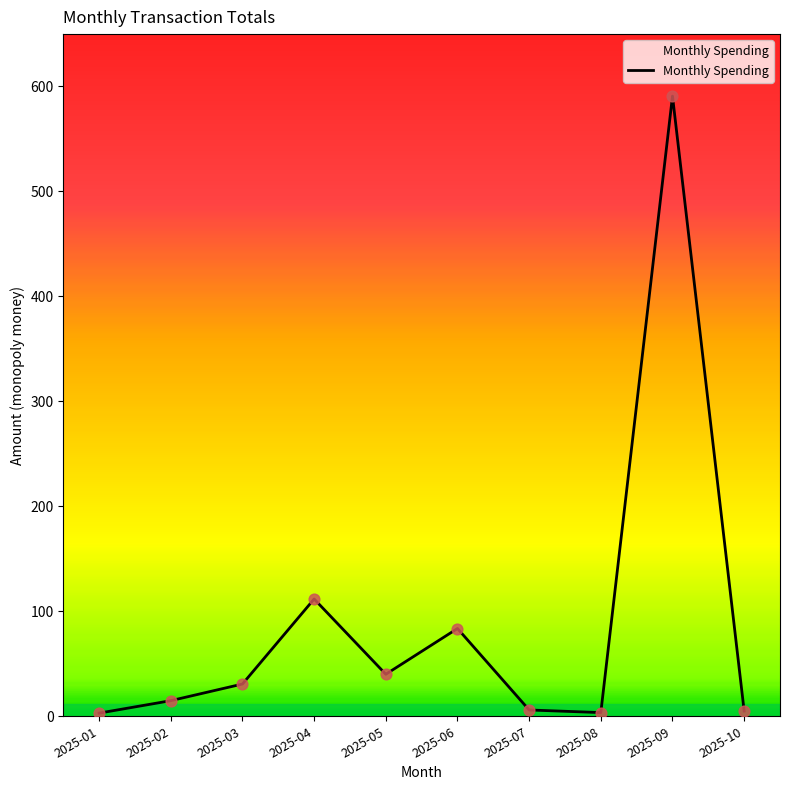

What is the change in value from 2025-01 to 2025-06?

+80.6